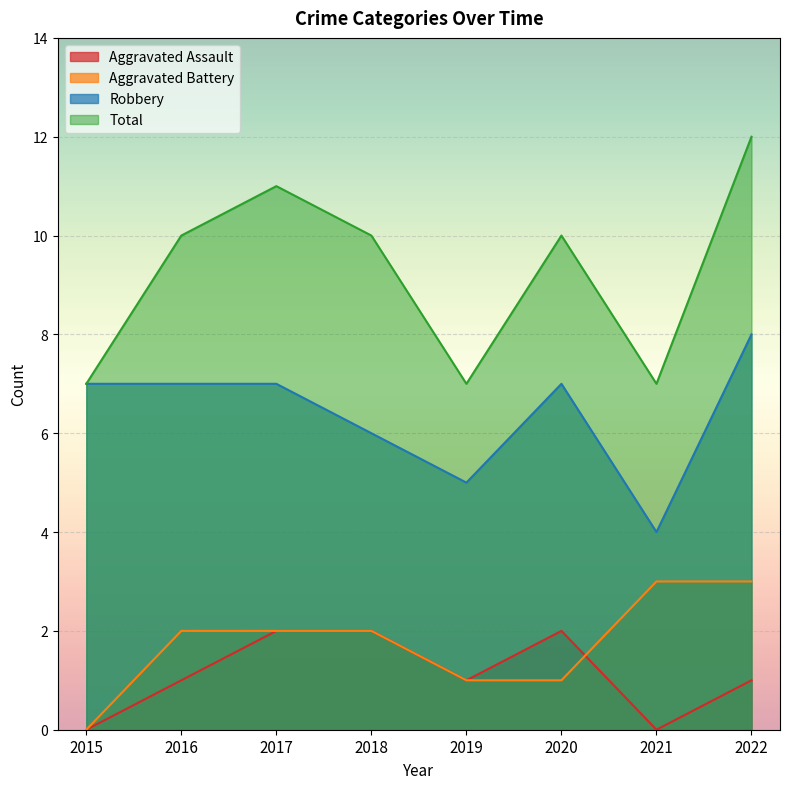

True or false: Robbery and Total cross at least once.

False